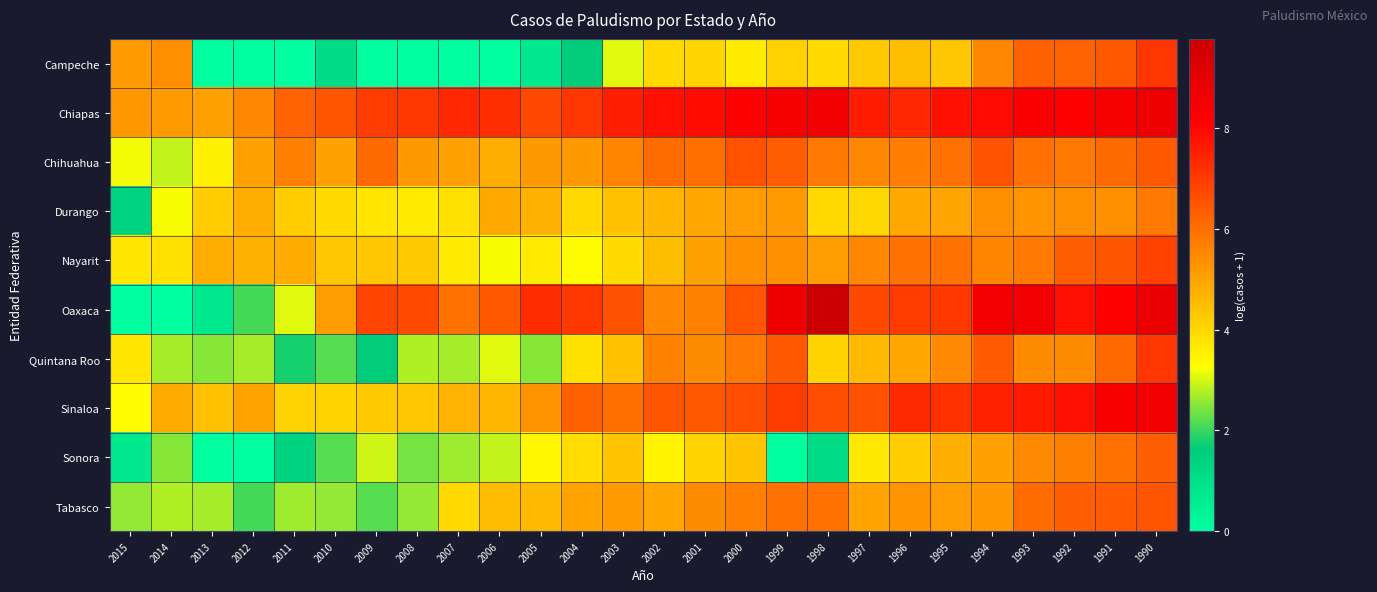

List the series in order of their peak value, highest first.

Oaxaca, Chiapas, Sinaloa, Campeche, Quintana Roo, Nayarit, Chihuahua, Tabasco, Sonora, Durango